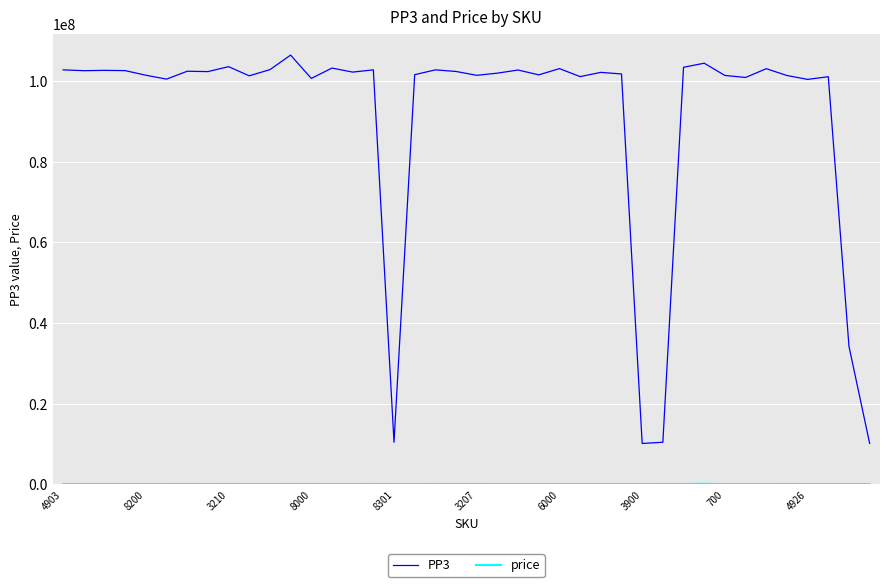

What is the greatest value displayed?

106516317